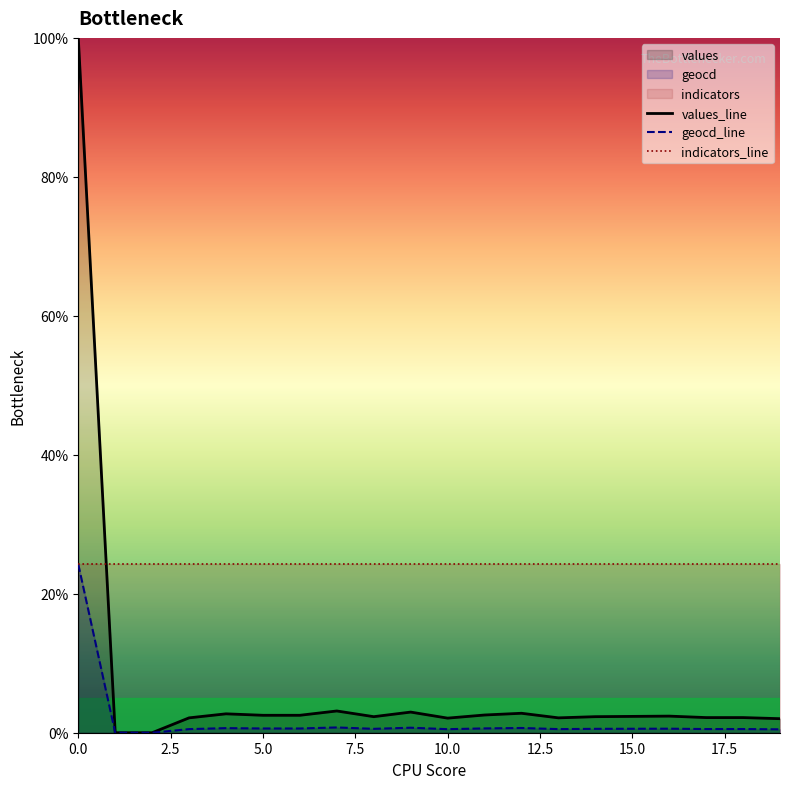

Between 9 and 16, which is larger?

9